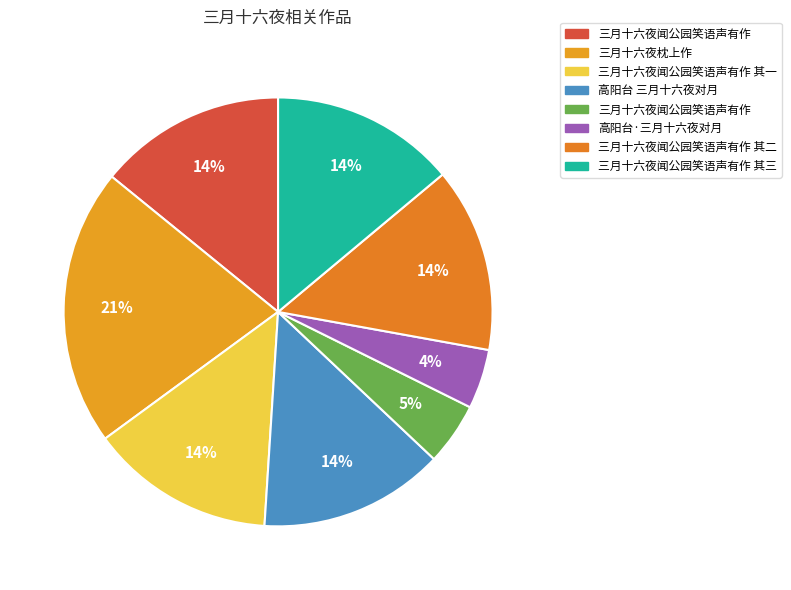

Which slice is the largest?

三月十六夜枕上作